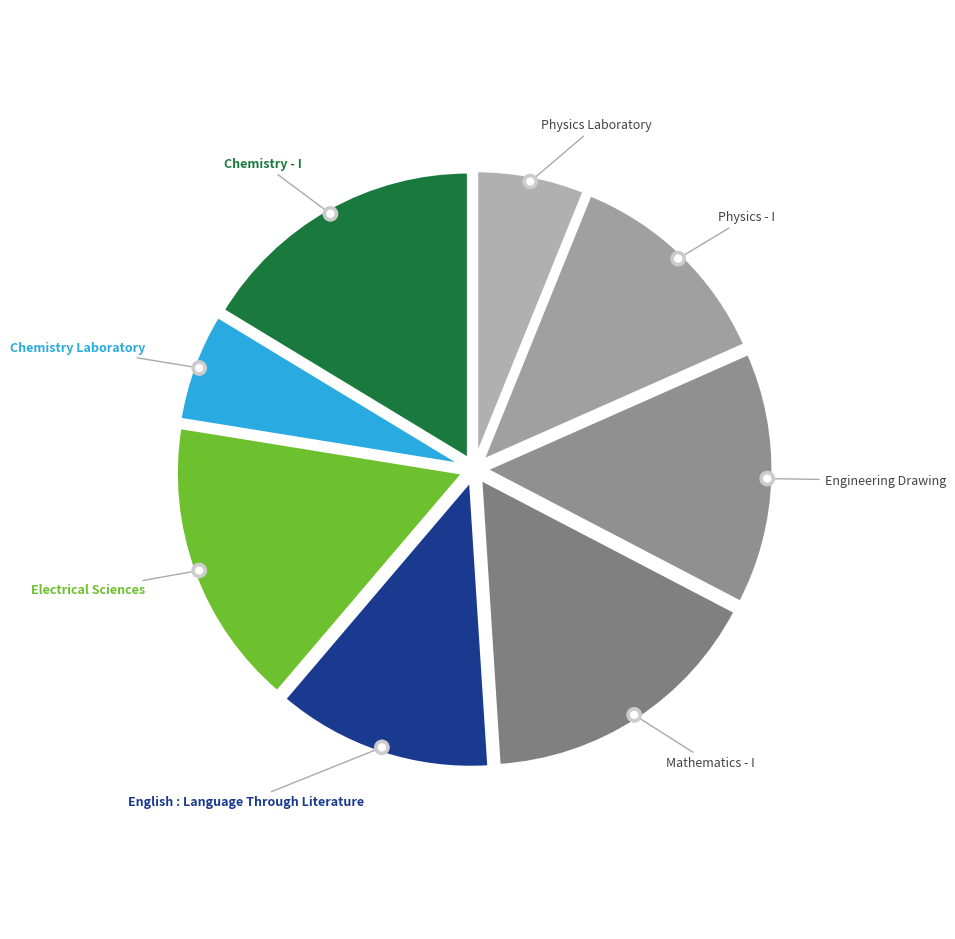

To the nearest percent, what percentage of the pie is Physics Laboratory?

6%